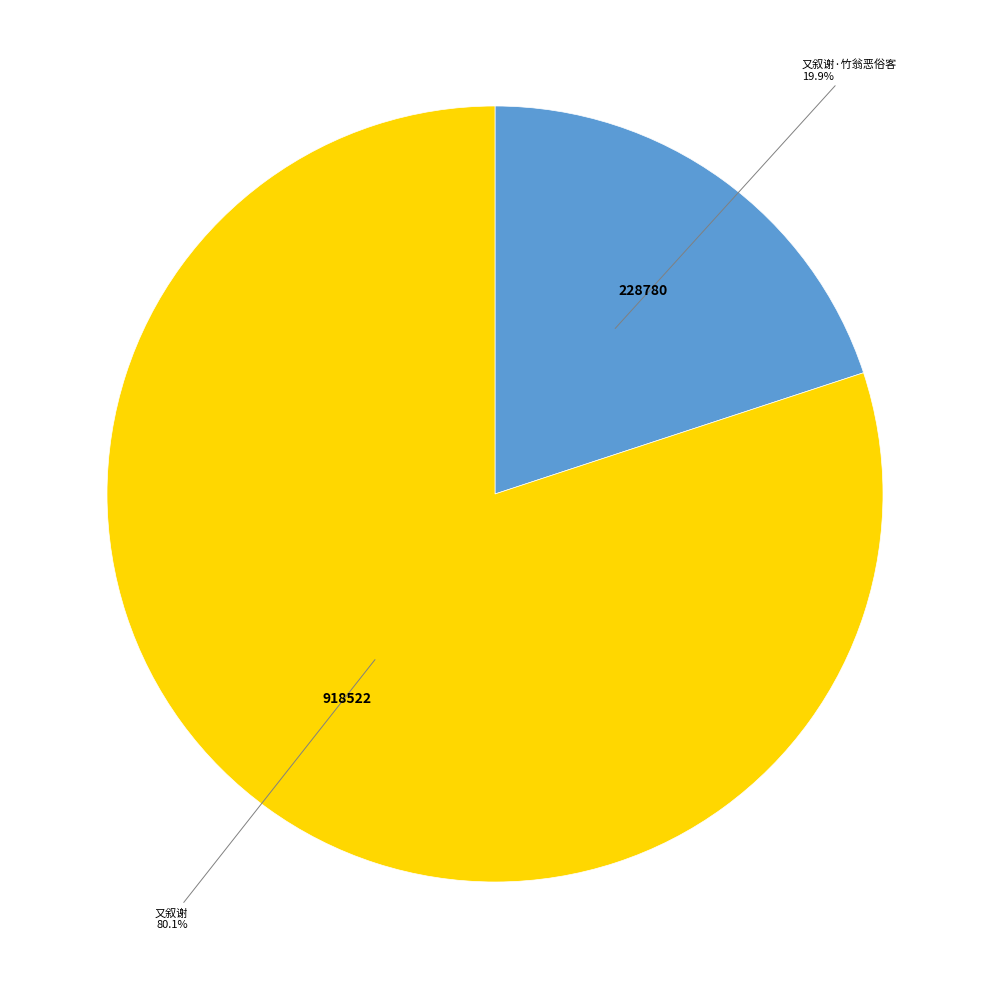

What percentage do 又叙谢 and 又叙谢·竹翁恶俗客 together represent?

100.0%